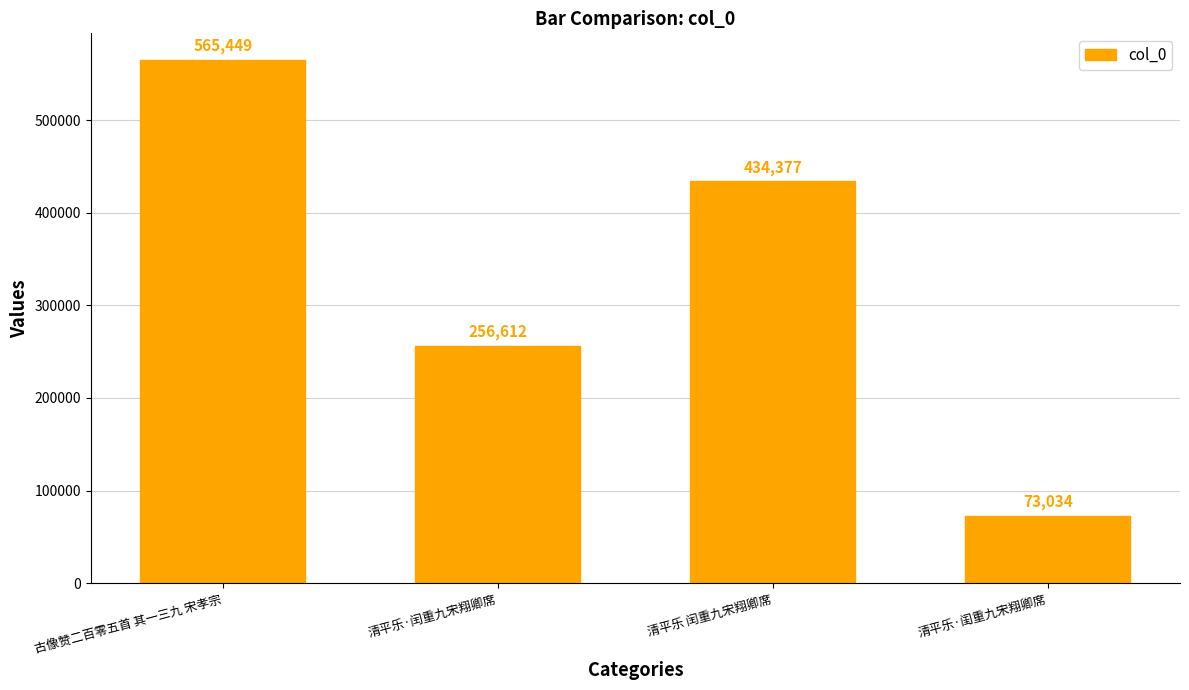

What value does the data have at 清平乐·闺重九宋翔卿席, to the nearest 10?

73030